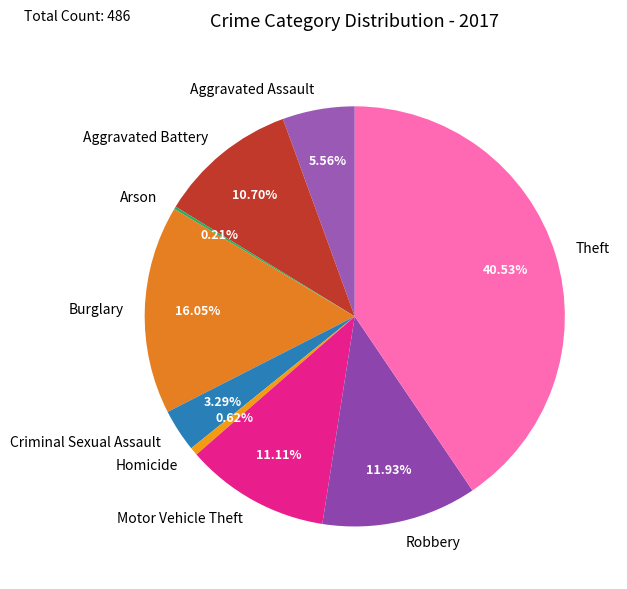

Is there a majority slice in this chart?

No